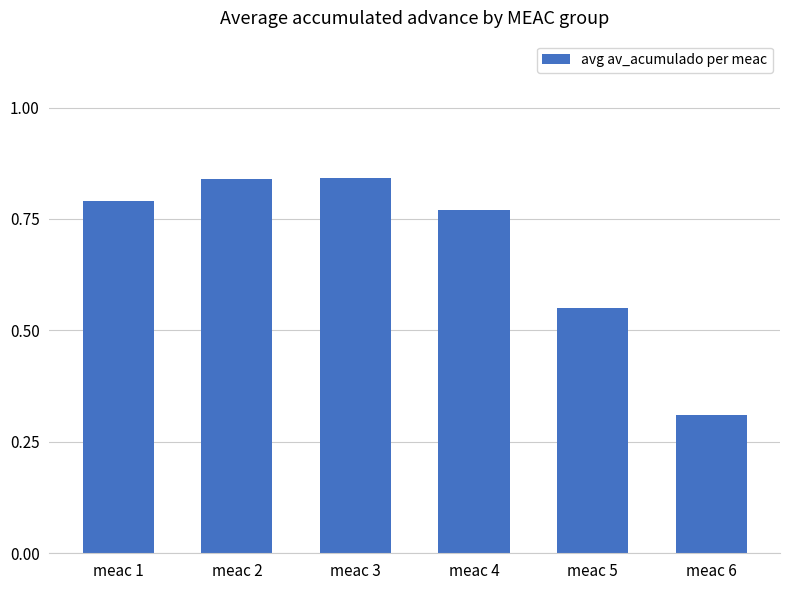

What is the change in value from meac 4 to meac 6?

-0.5